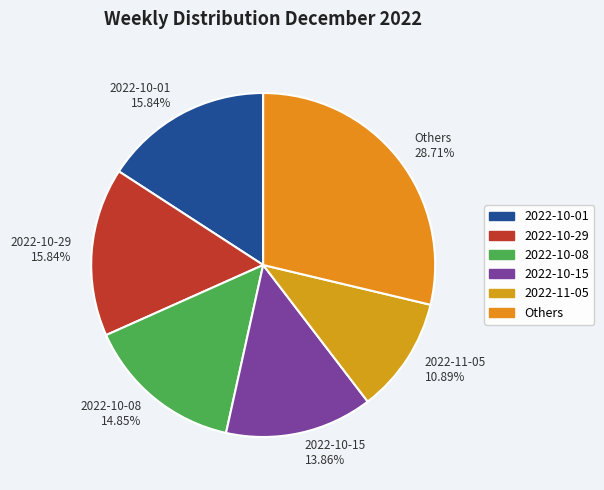

How many segments does this pie chart have?

6